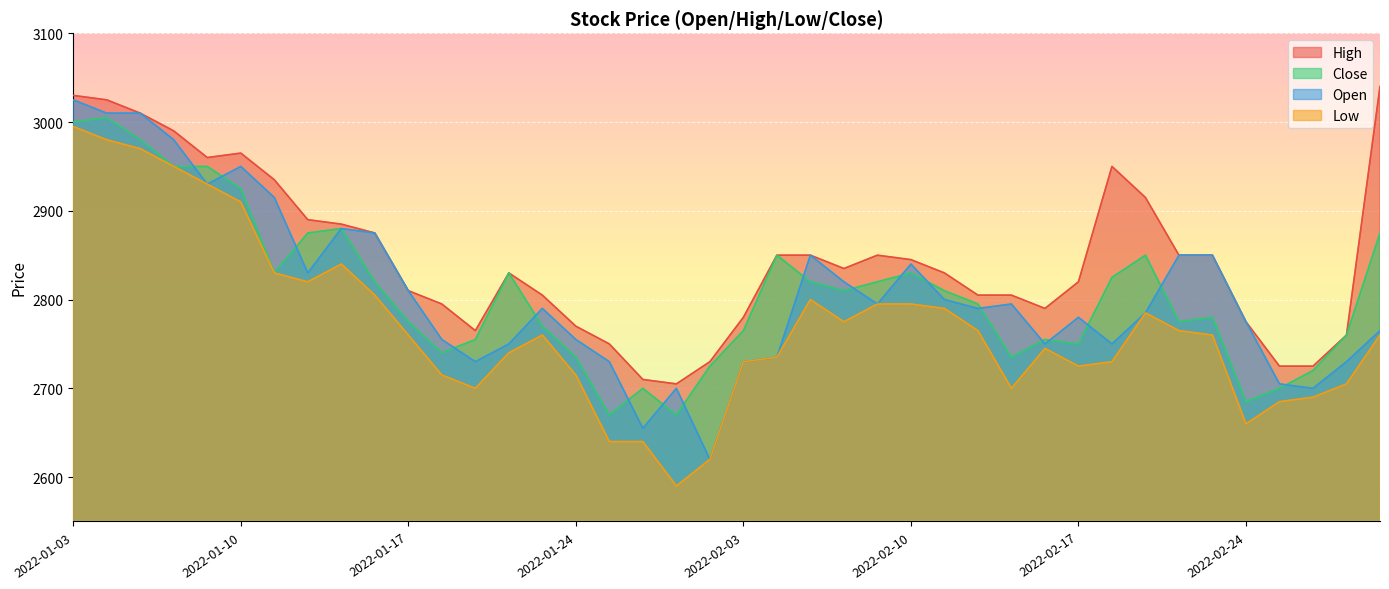

Reading left to right, extract all data points from this chart.

High: 3030	3025	3010	2990	2960	2965	2935	2890	2885	2875	2810	2795	2765	2830	2805	2770	2750	2710	2705	2730	2780	2850	2850	2835	2850	2845	2830	2805	2805	2790	2820	2950	2915	2850	2850	2775	2725	2725	2760	3040
Close: 3000	3005	2980	2950	2950	2925	2830	2875	2880	2820	2775	2740	2755	2830	2770	2735	2670	2700	2670	2725	2765	2850	2820	2810	2820	2830	2810	2795	2735	2755	2750	2825	2850	2775	2780	2685	2700	2720	2760	2875
Open: 3025	3010	3010	2980	2930	2950	2915	2830	2880	2875	2810	2755	2730	2750	2790	2755	2730	2655	2700	2620	2730	2735	2850	2820	2795	2840	2800	2790	2795	2750	2780	2750	2785	2850	2850	2775	2705	2700	2730	2765
Low: 2995	2980	2970	2950	2930	2910	2830	2820	2840	2805	2760	2715	2700	2740	2760	2715	2640	2640	2590	2620	2730	2735	2800	2775	2795	2795	2790	2765	2700	2745	2725	2730	2785	2765	2760	2660	2685	2690	2705	2760